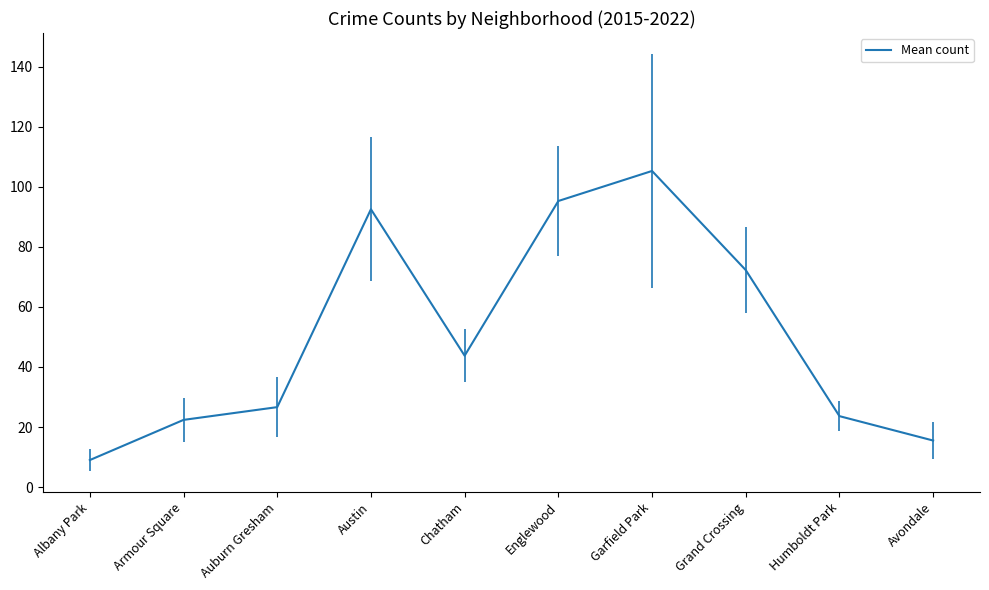

What is the sum of the values at Austin and Auburn Gresham?

119.1